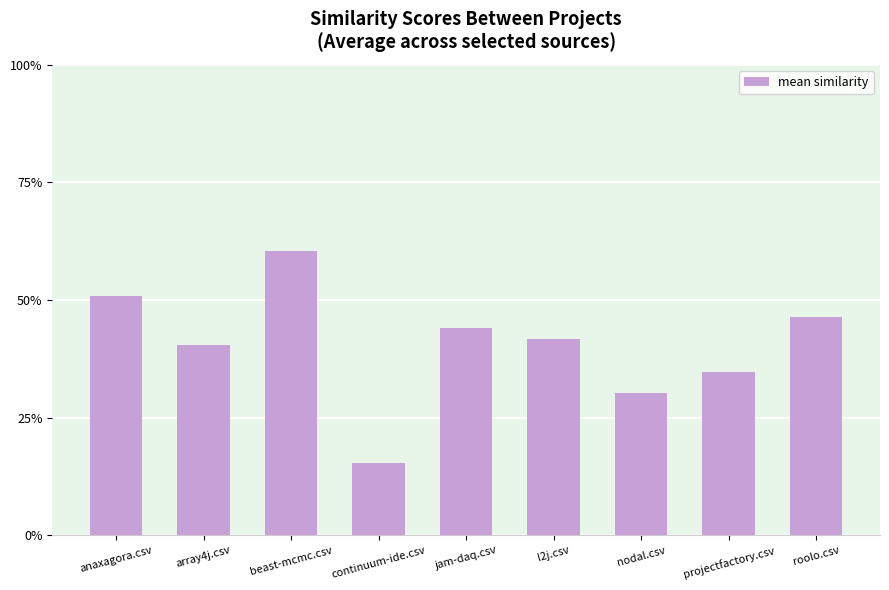

Which has a higher value, beast-mcmc.csv or nodal.csv?

beast-mcmc.csv